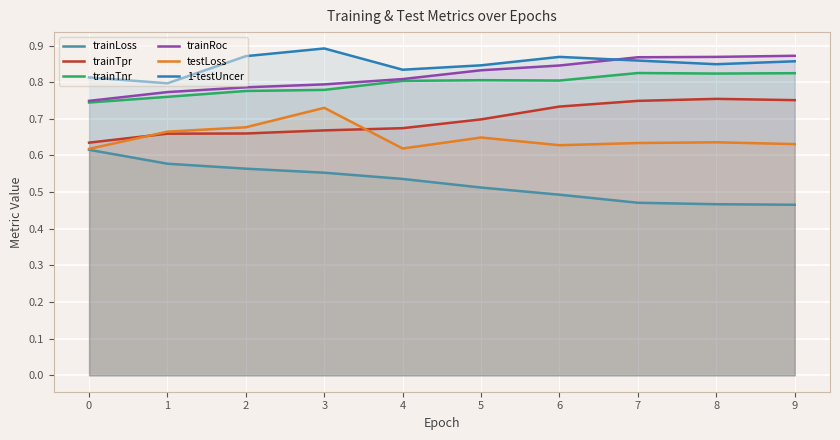

Which series has the largest total across all categories?

1-testUncer